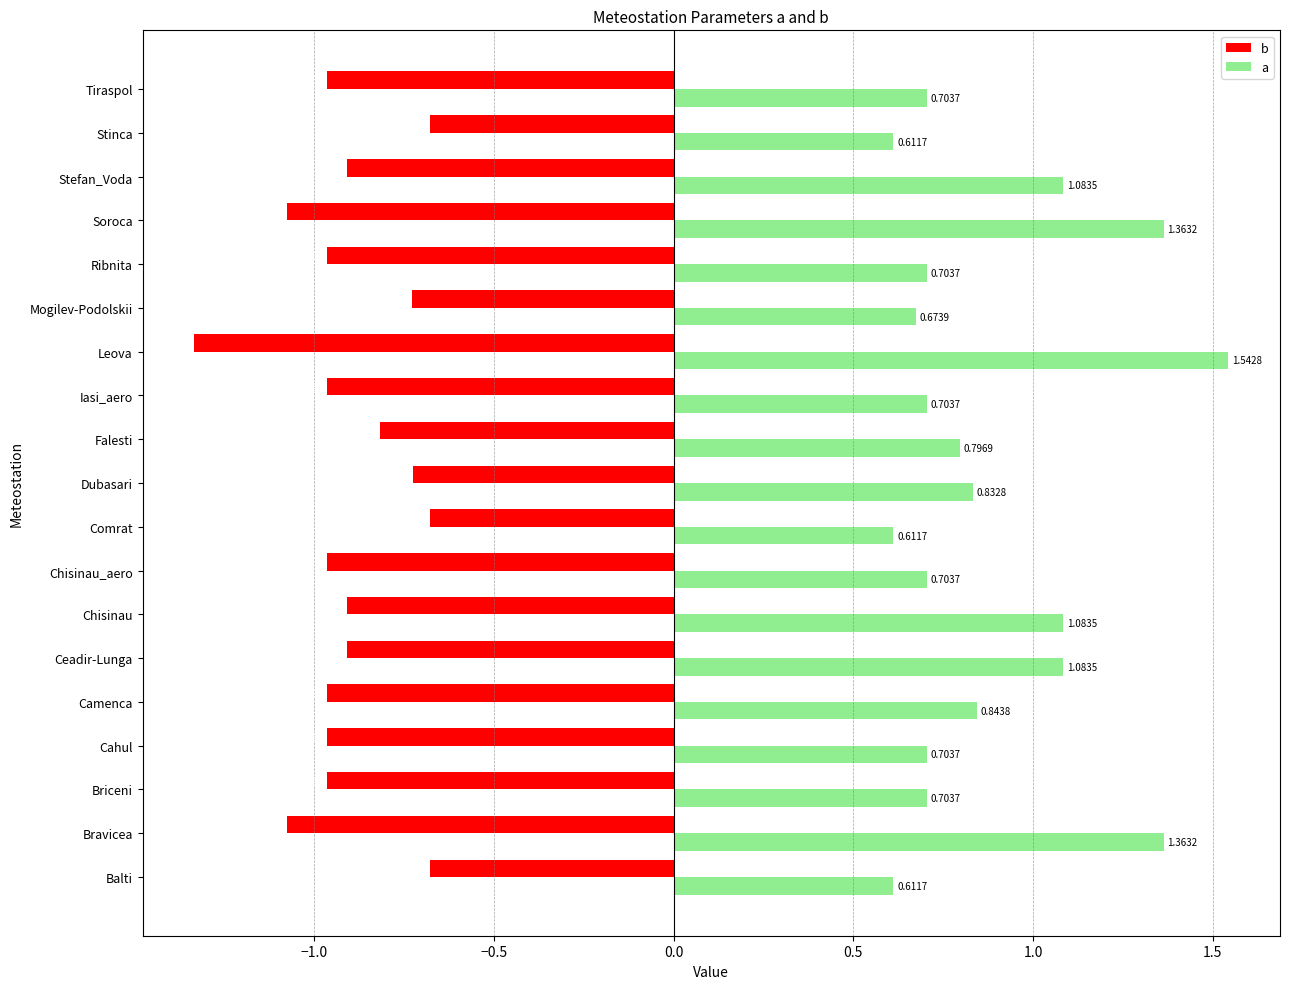

Rank the series at Mogilev-Podolskii from highest to lowest value.

a, b